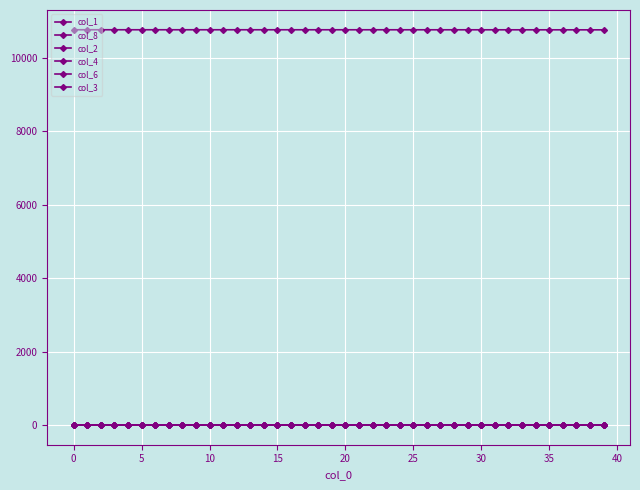

How many data points in col_4 are above 0?

35